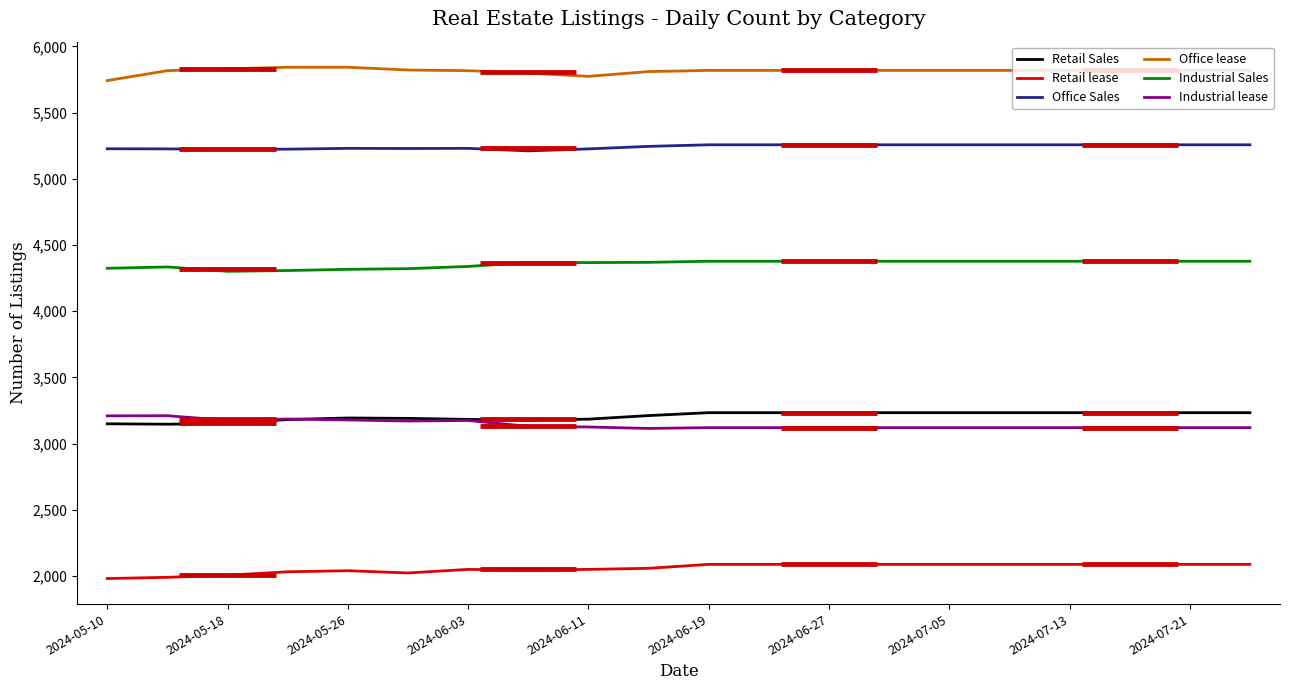

Does the chart display data point markers on the line(s)?

No